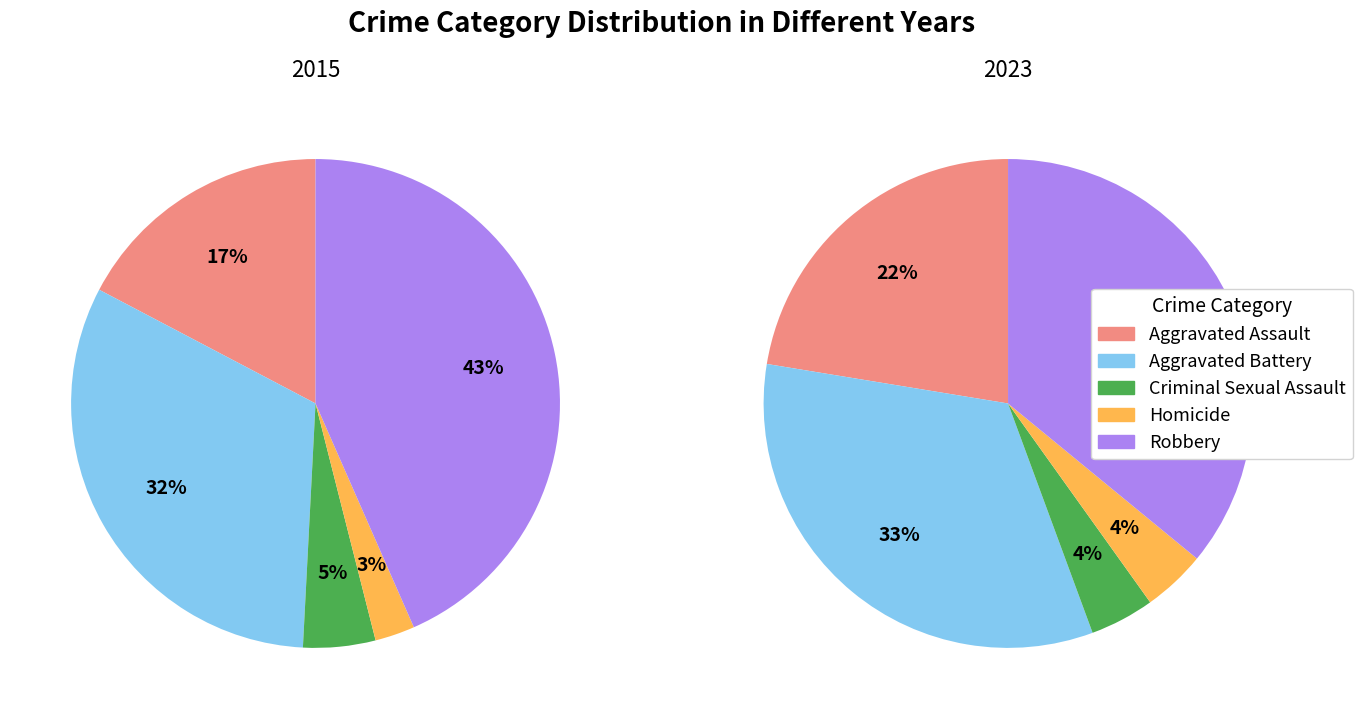

Is it true that Aggravated Battery is 26% of the pie?

False